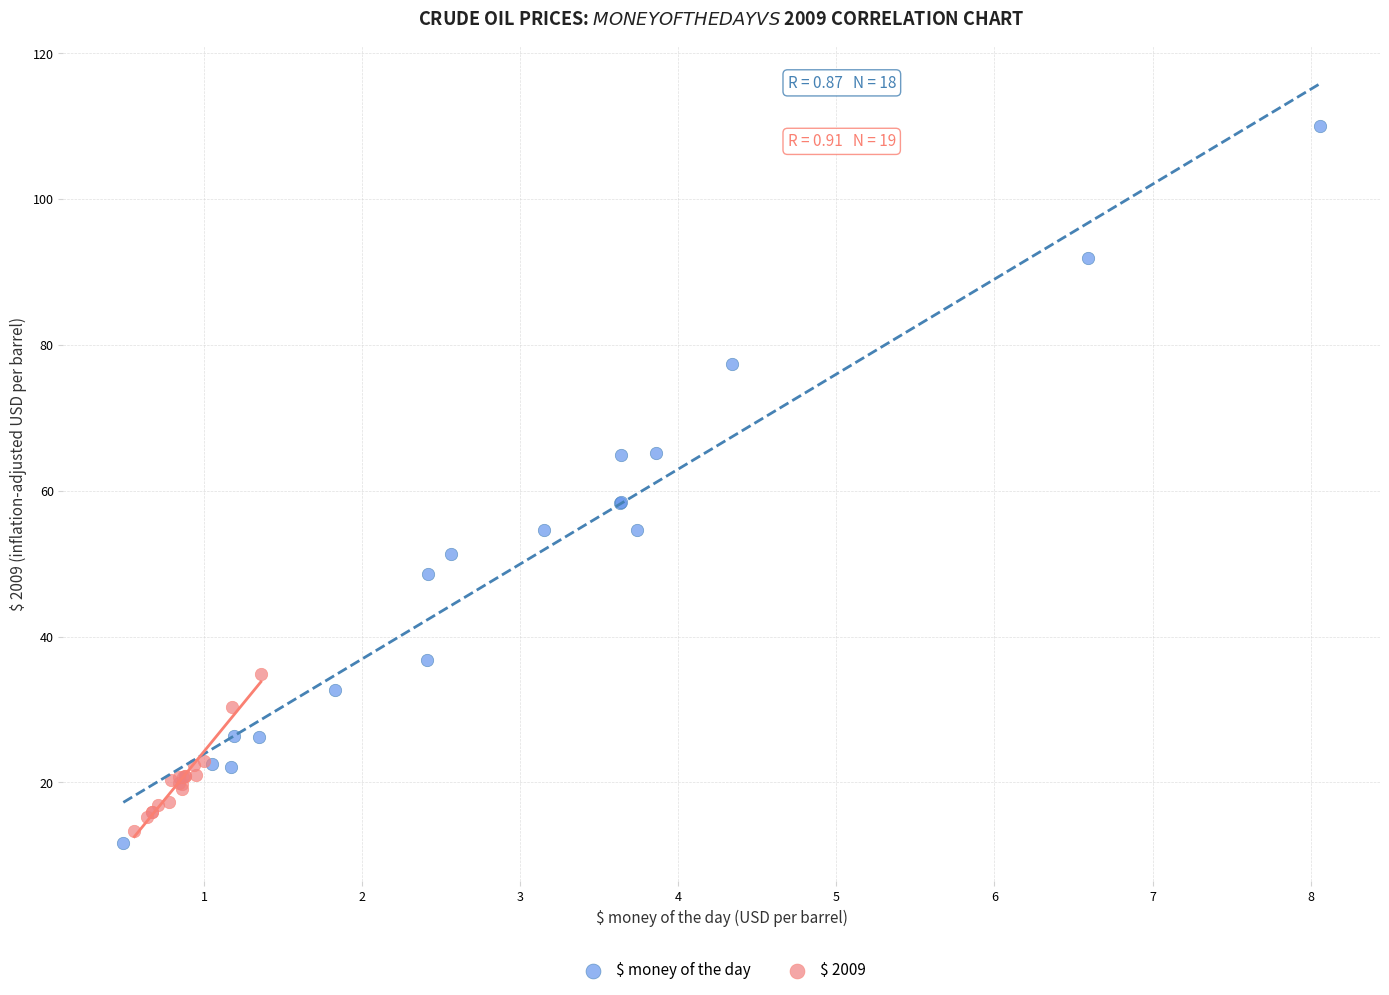

Which series reaches the maximum Y coordinate?

$ money of the day